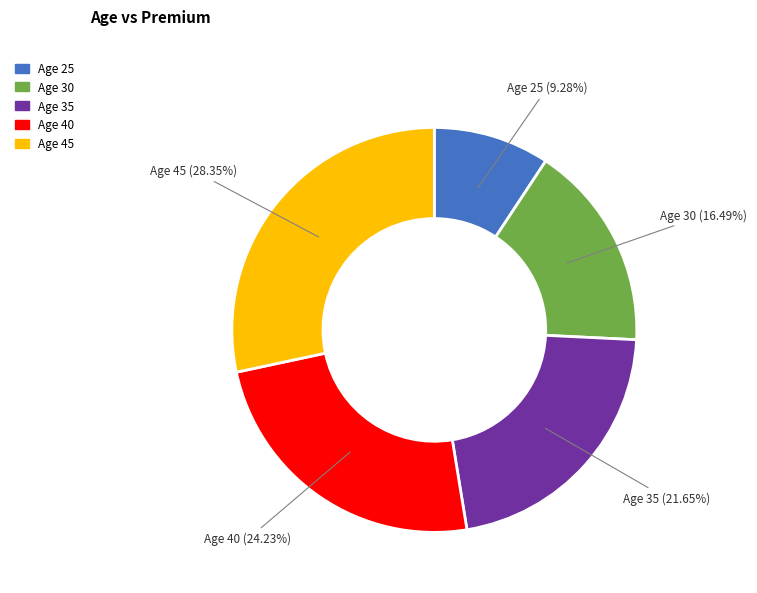

Does any single category account for the majority?

No